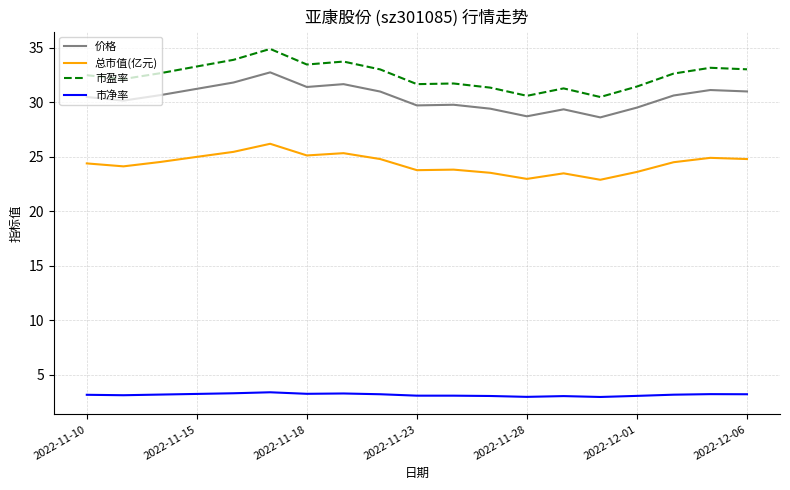

Which series has the largest total across all categories?

市盈率